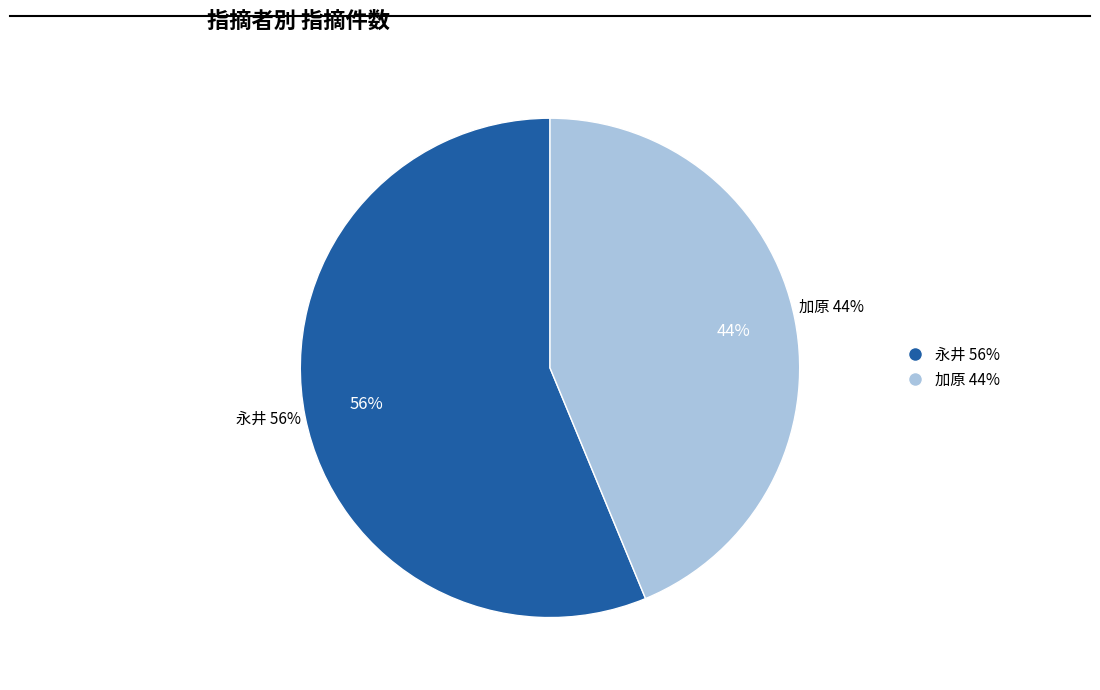

Combined, what portion of the pie is 永井 and 加原?

100.0%